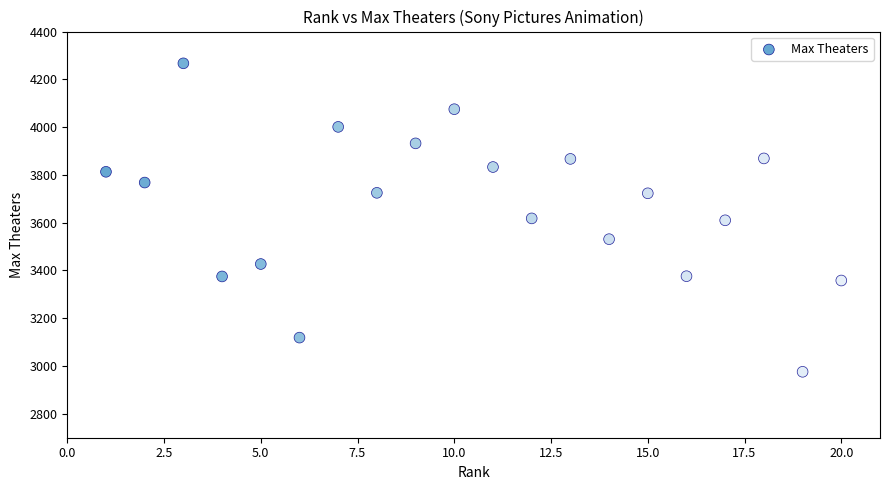

What is the range of Y values (max minus min)?

1291